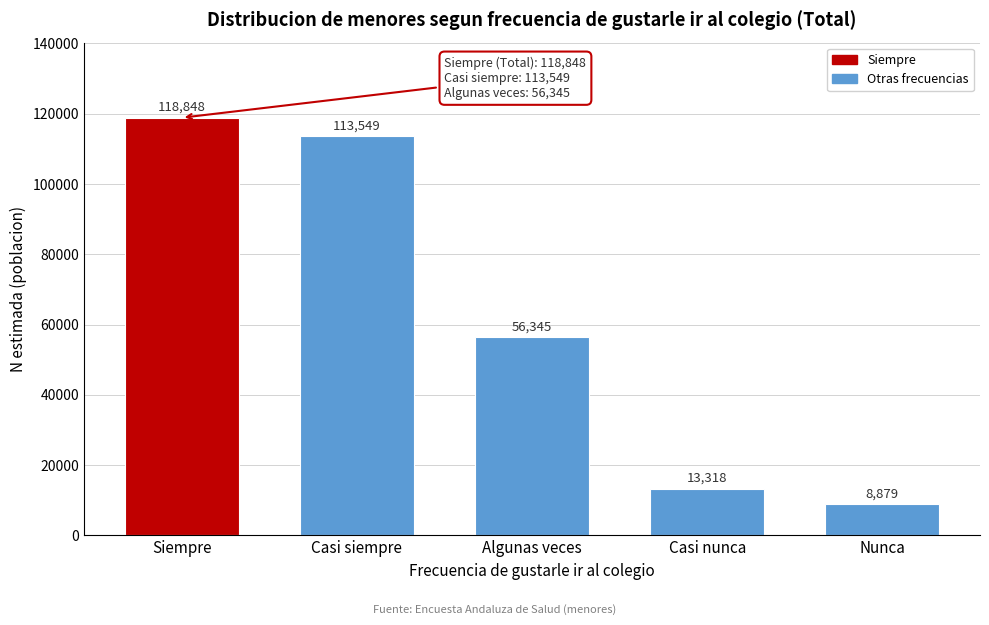

Reading right to left, list all the values displayed in this chart.

8879	13318	56345	113549	118848